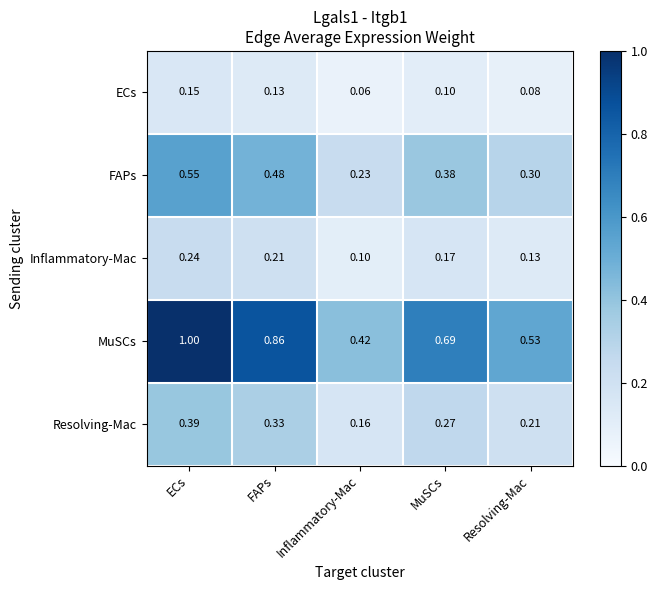

Which label corresponds to the largest value in the chart?

ECs